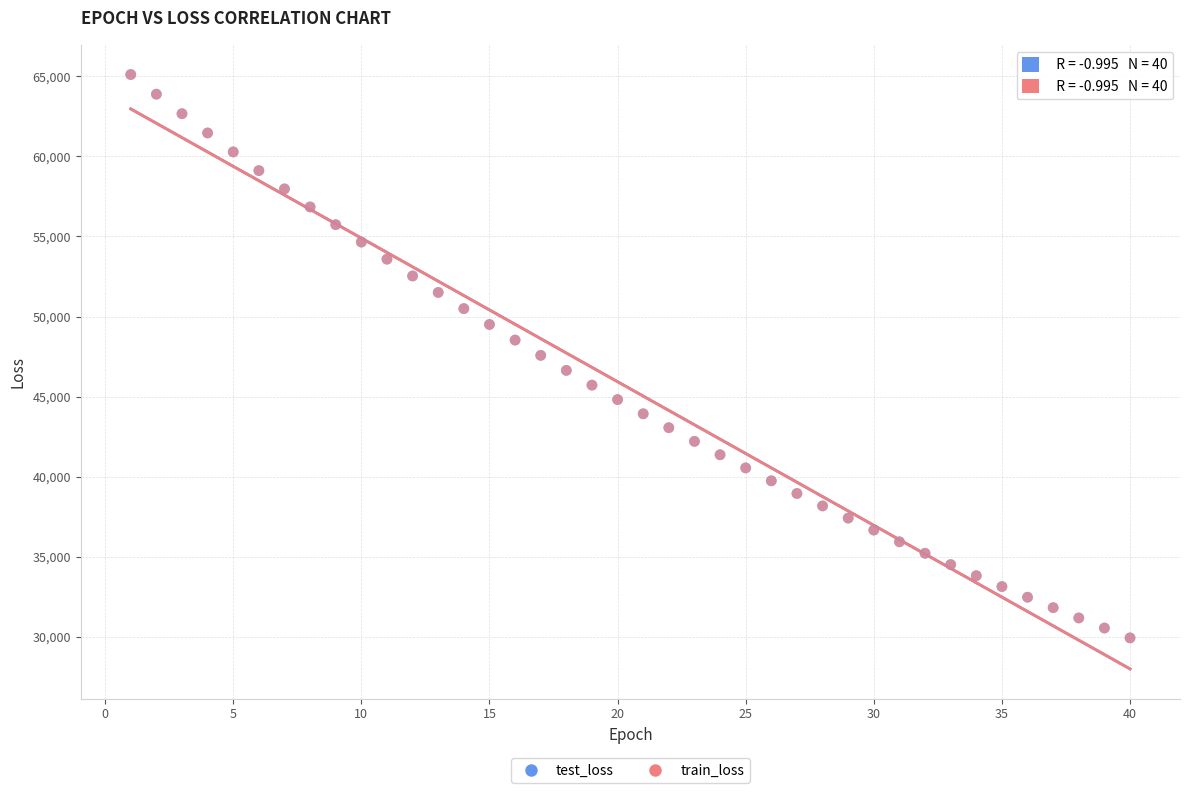

What are all the series names shown in the legend?

test_loss, train_loss